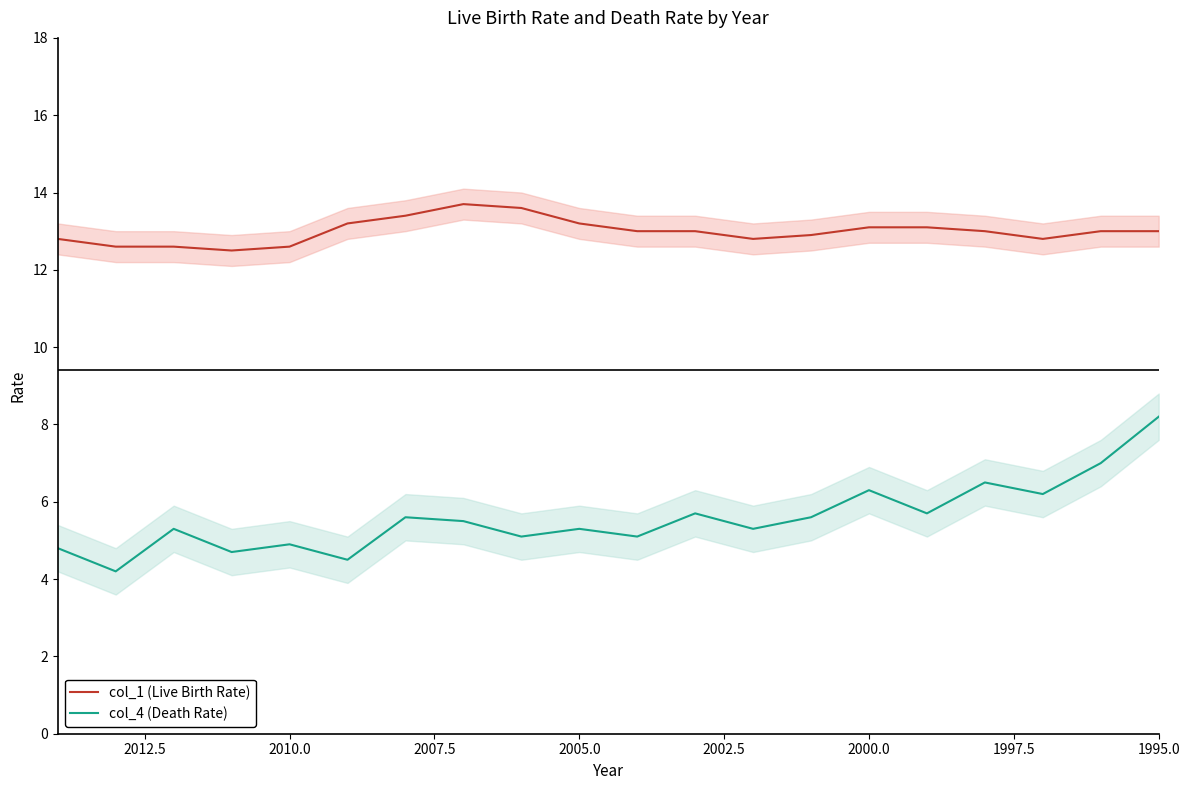

At how many categories does at least one series exceed 5?

20